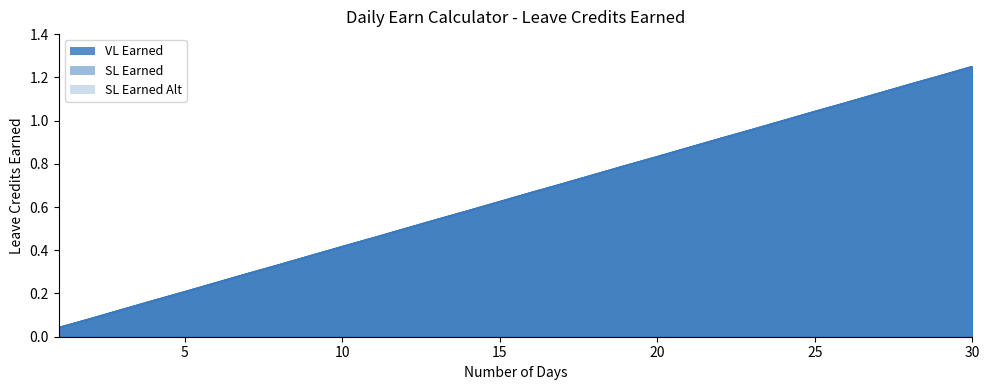

Which series has the largest total across all categories?

VL Earned